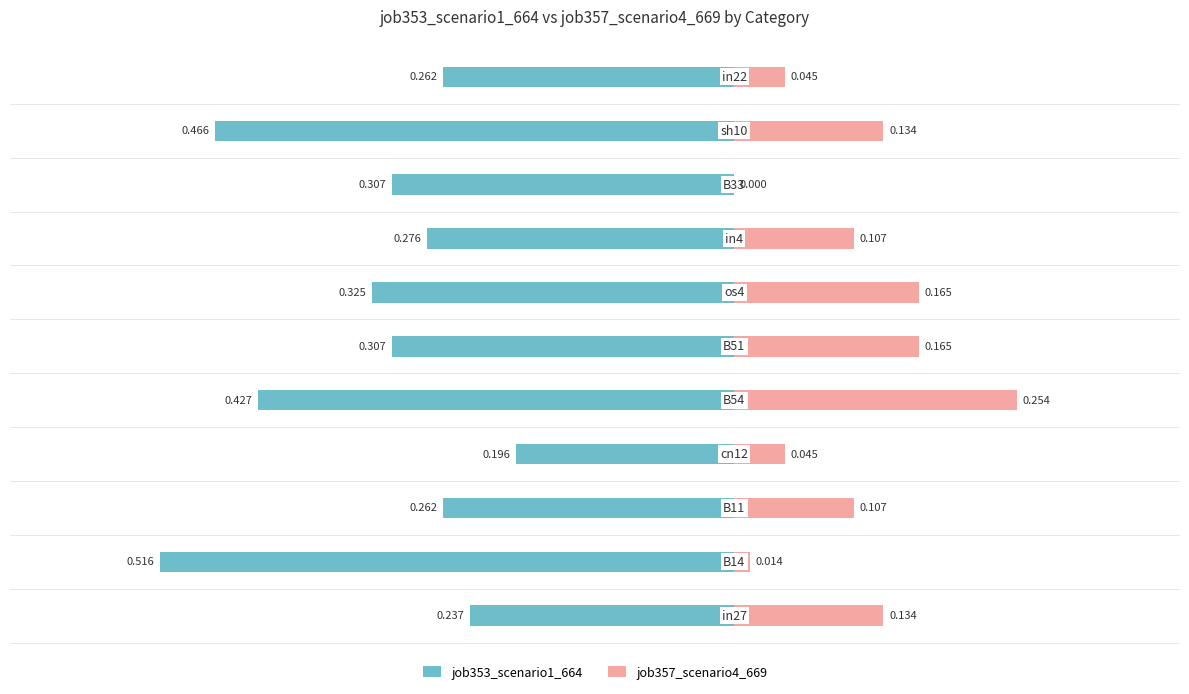

How many bars are there in total?

22